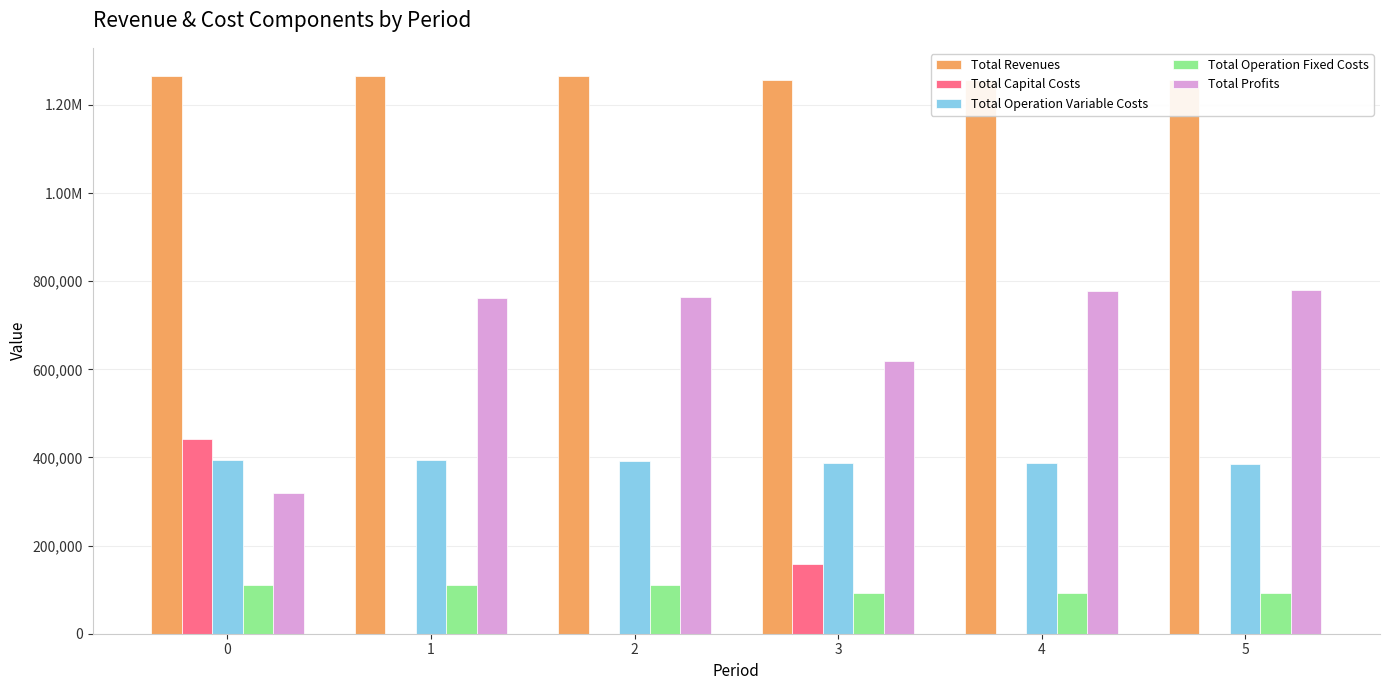

Reading right to left, transcribe all the data shown in this chart.

Total Revenues: 1257373.1	1257373.1	1257373.1	1266153.7	1266153.7	1266153.7
Total Capital Costs: 0.0	0.0	157600.0	0.0	0.0	442464.0
Total Operation Variable Costs: 385555.3	386586.4	387616.2	393020.0	394064.9	395108.3
Total Operation Fixed Costs: 92987.2	92987.2	92987.2	110053.2	110053.2	110053.2
Total Profits: 778830.7	777799.5	619169.8	763080.6	762035.7	318528.2